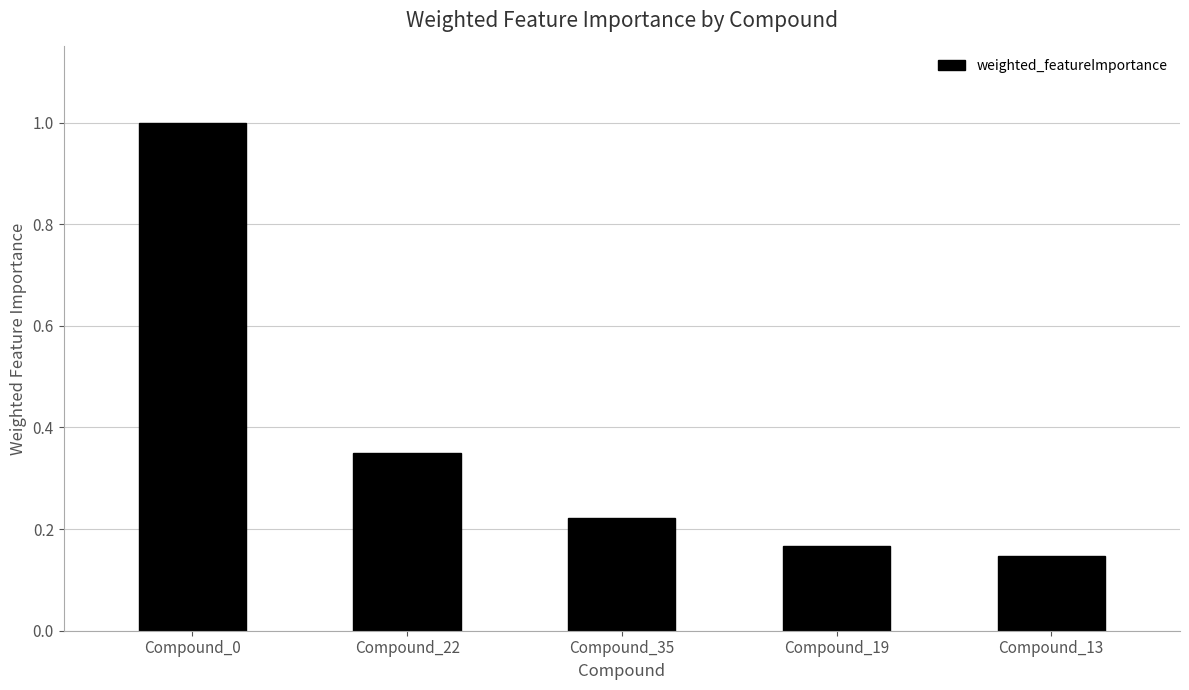

Where is the data nearest to the value 0?

Compound_13